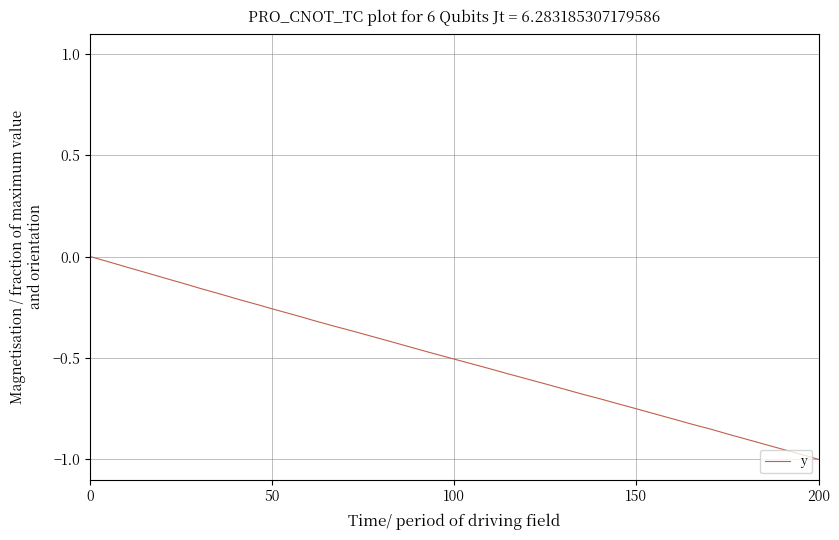

True or false: there are more than 0 points higher than both neighbors.

False